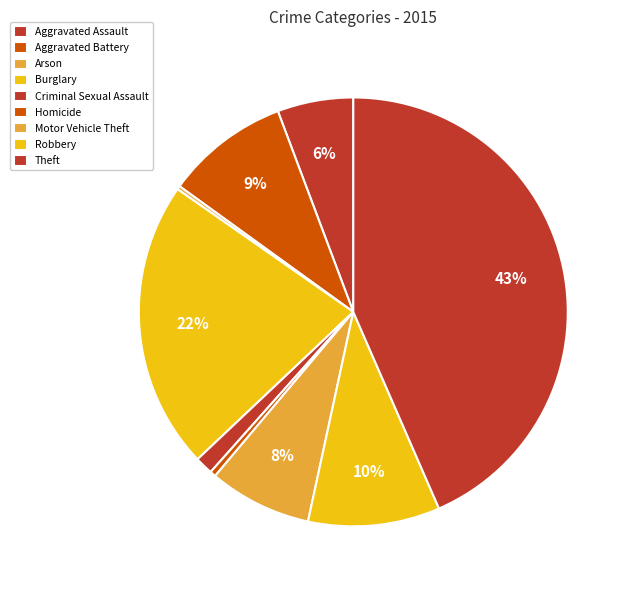

Is there any slice that represents more than half of the pie?

No